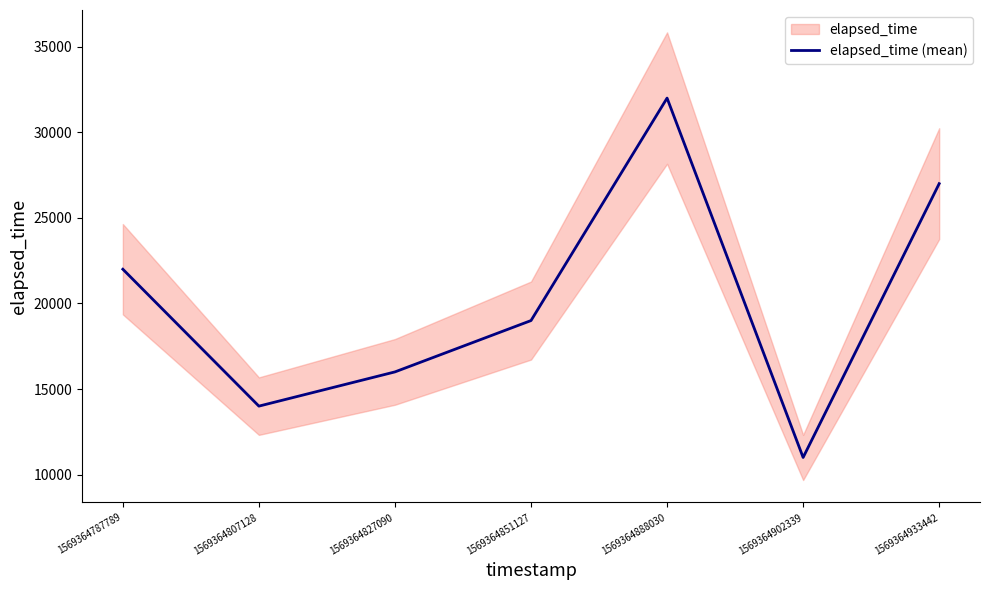

How many values exceed 19000?

3